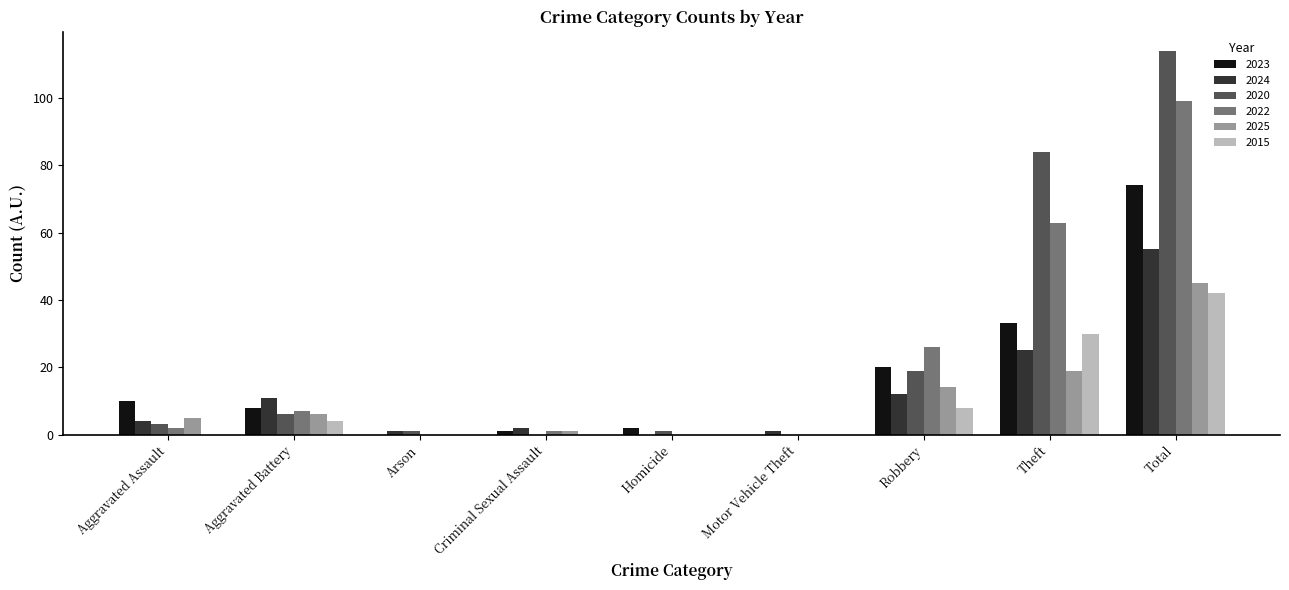

Is the value of 2015 at Aggravated Battery greater than the value of 2024 at Motor Vehicle Theft?

Yes